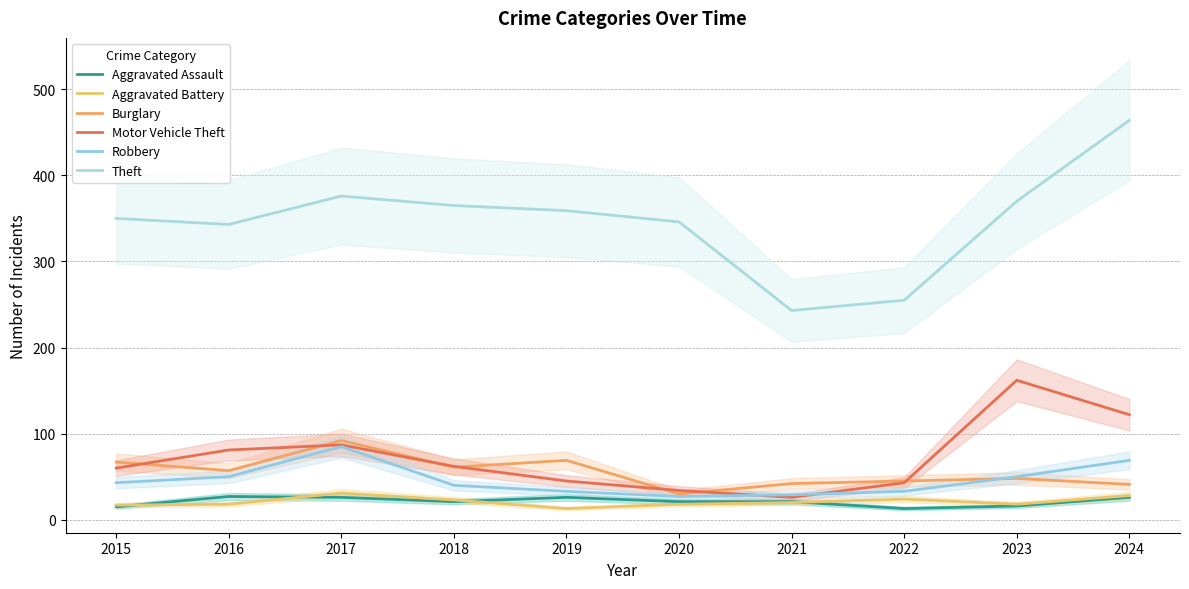

What is the sum of the Motor Vehicle Theft values at 2020 and 2017?

121